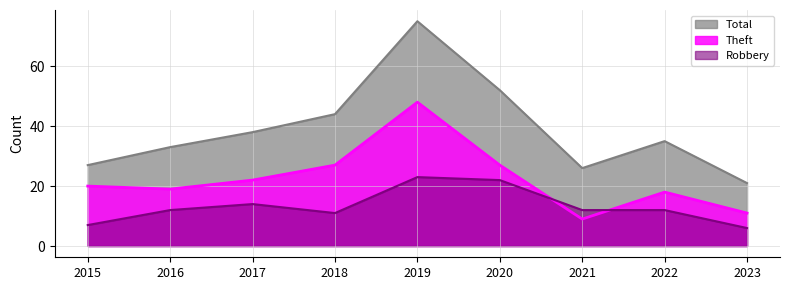

Where do Robbery and Theft first cross each other?

2020 and 2021